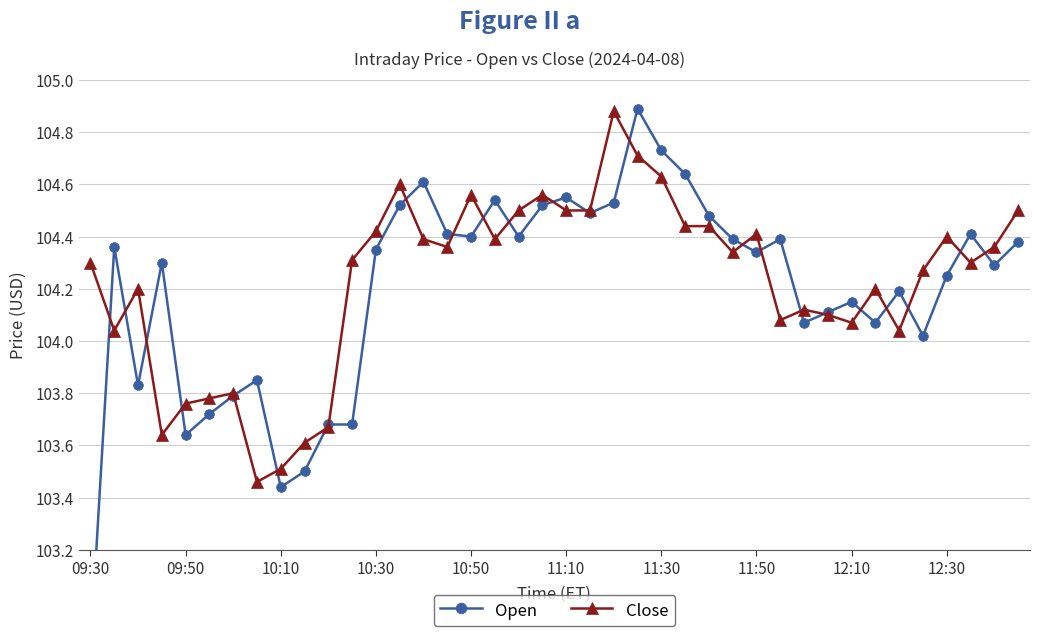

True or false: Open and Close cross at least once.

True